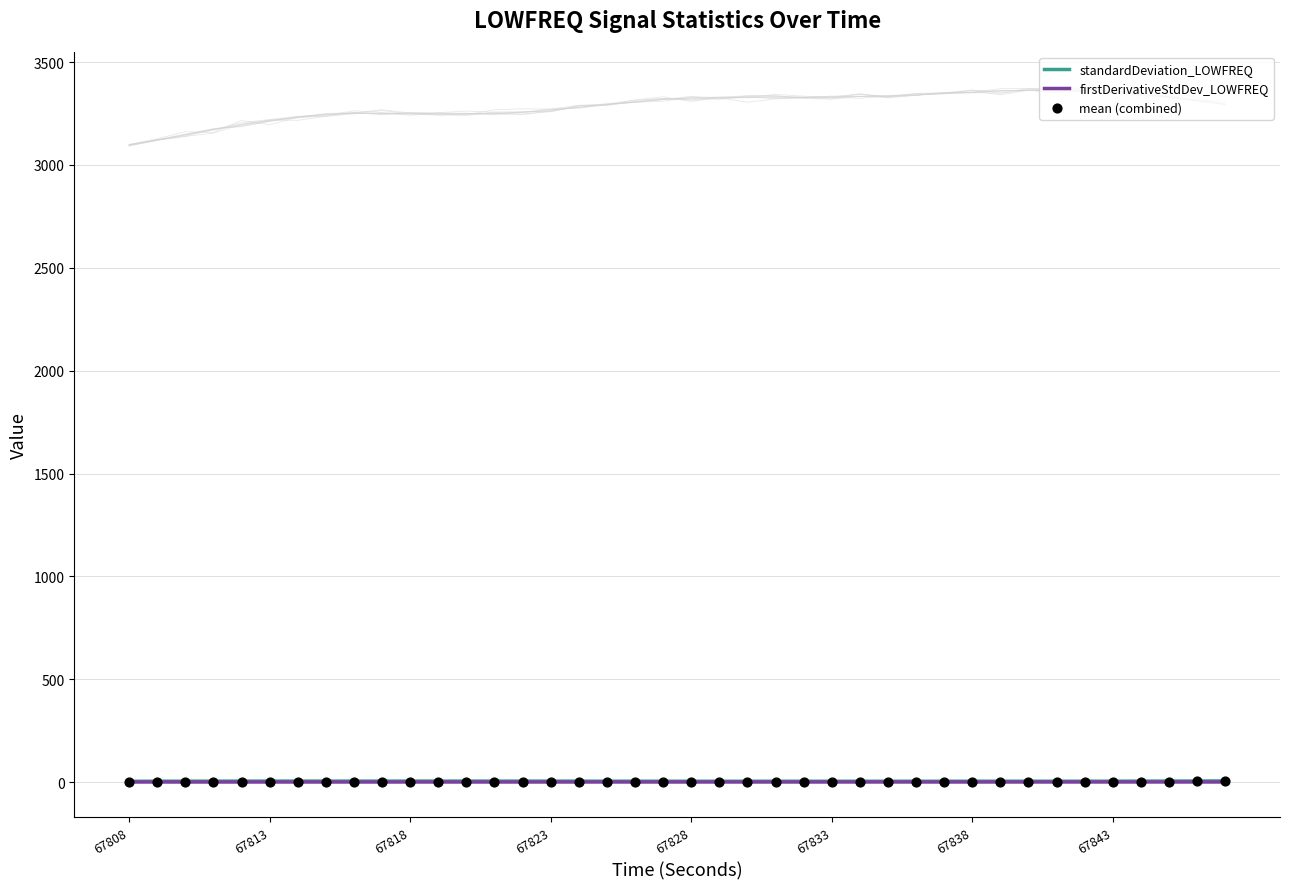

True or false: standardDeviation_LOWFREQ has a value of 4.5 at 67823.

True